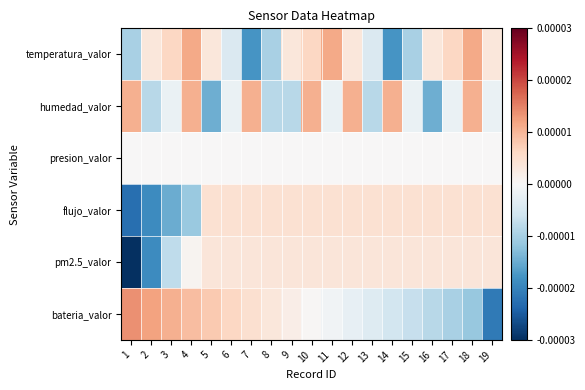

How many data points does each series have?

19